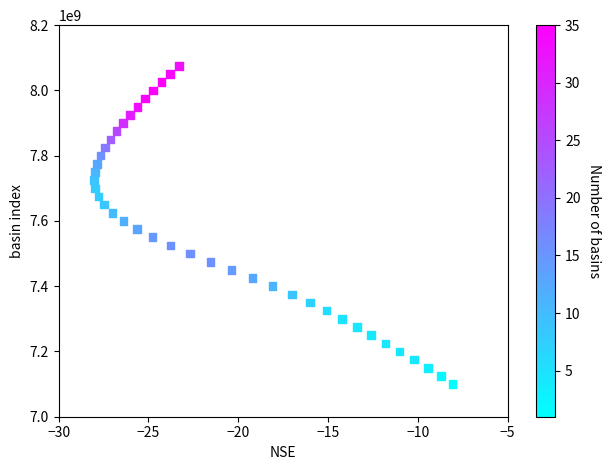

What is the range of Y values (max minus min)?

975000000